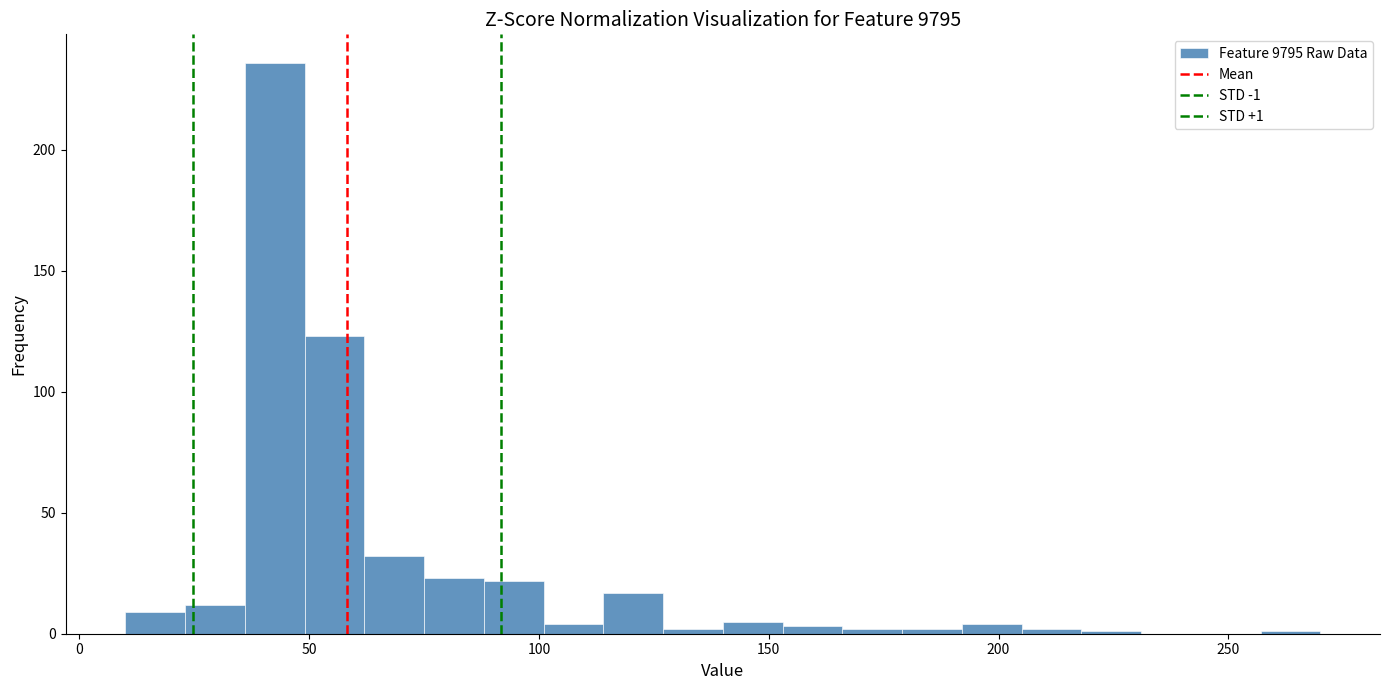

Around what value on the x-axis is the tallest bar? Give the approximate position of its centre, as read against the axis.

45